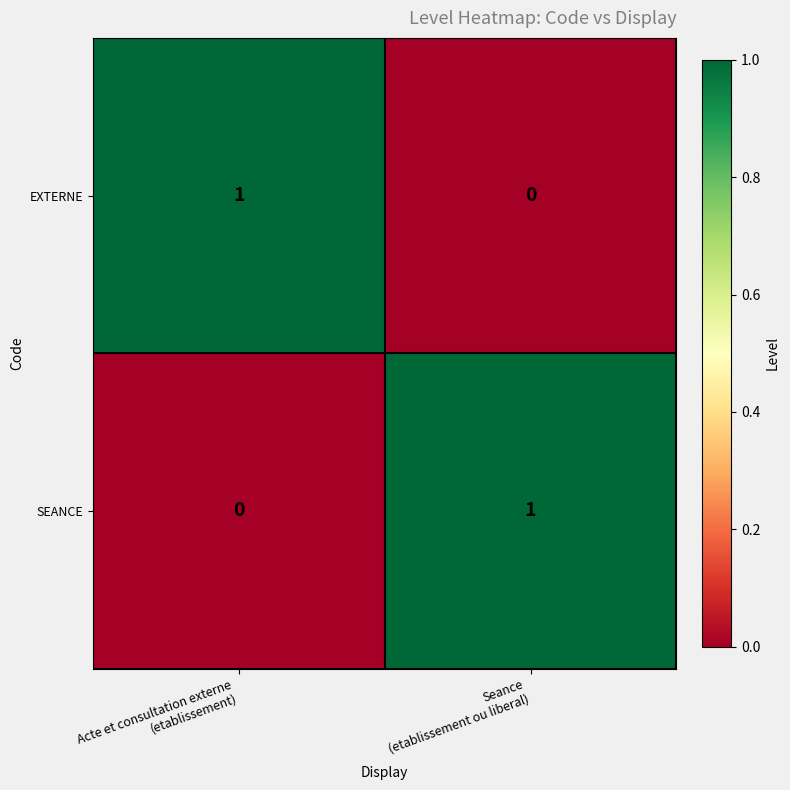

How many data points in EXTERNE are less than 1?

1